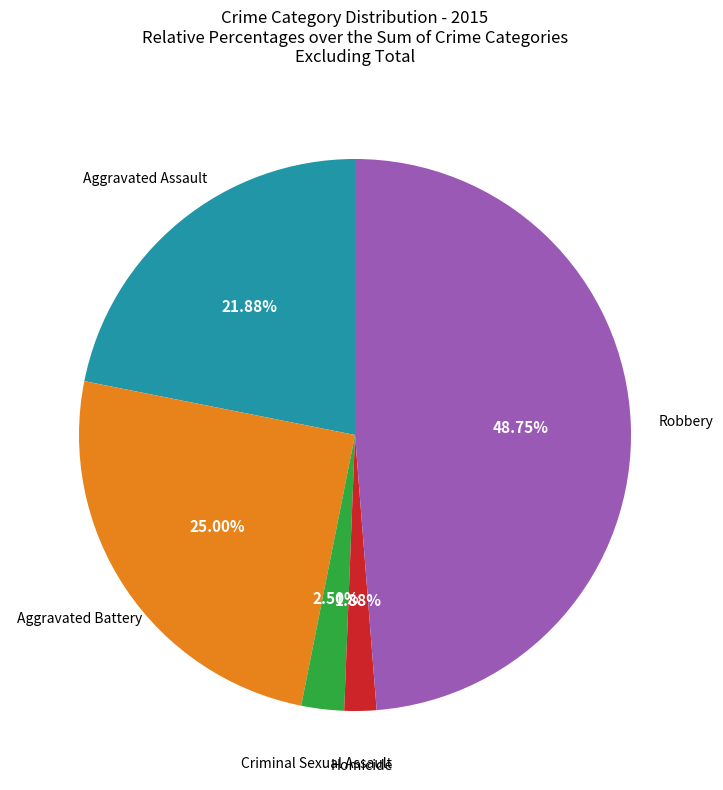

Rank the categories by value from lowest to highest.

Homicide, Criminal Sexual Assault, Aggravated Assault, Aggravated Battery, Robbery